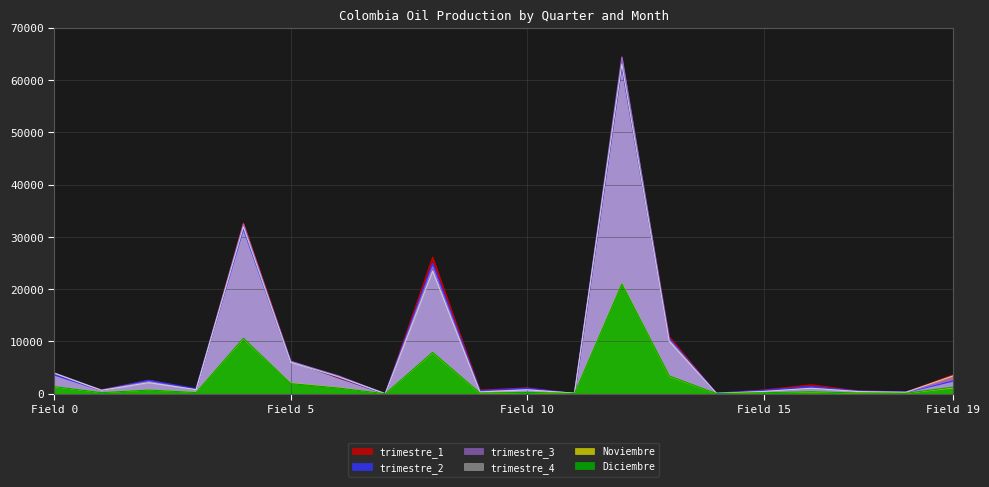

At how many categories does at least one series exceed 51263?

1